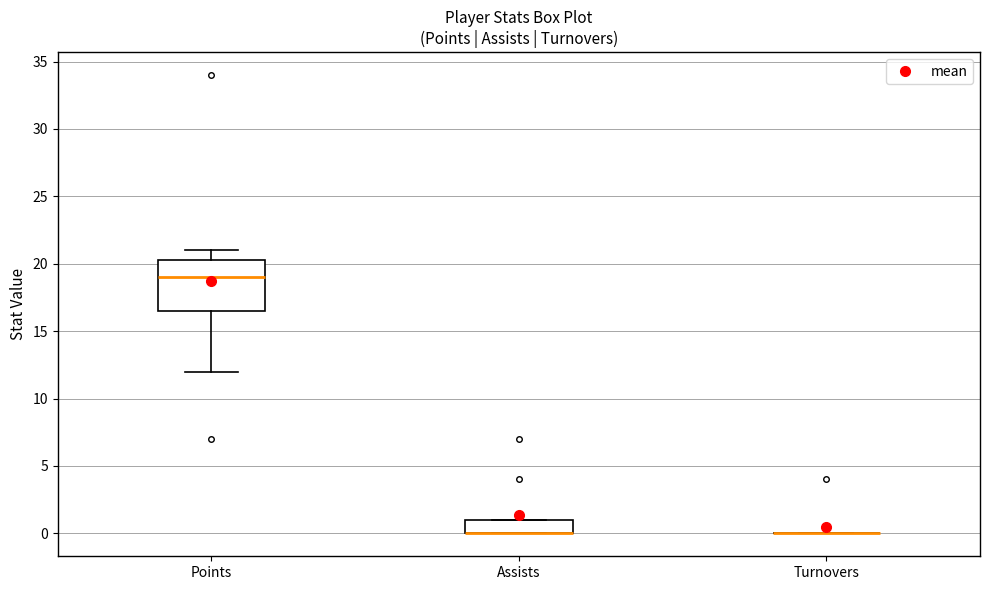

Where is the lower edge of the box for Assists on the y-axis? The values are not printed on the chart, so give them approximately, as read against the axis.

0.0